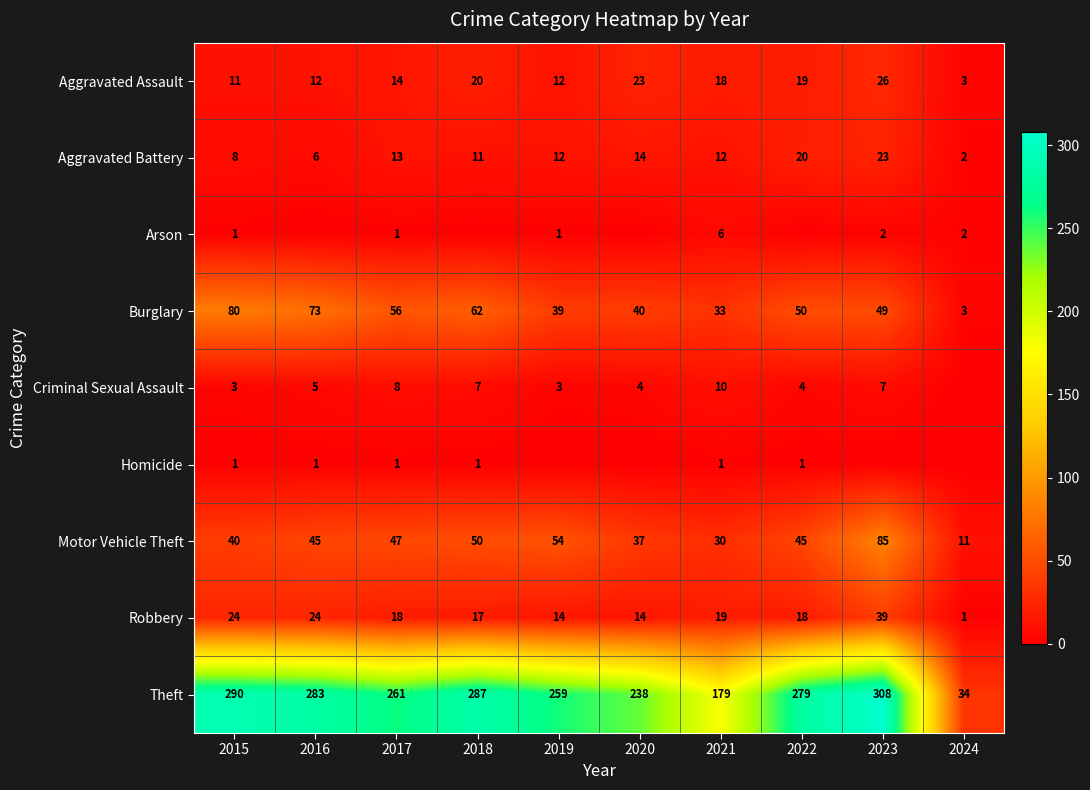

The Aggravated Battery series shows 2 at 2016. True or false?

False